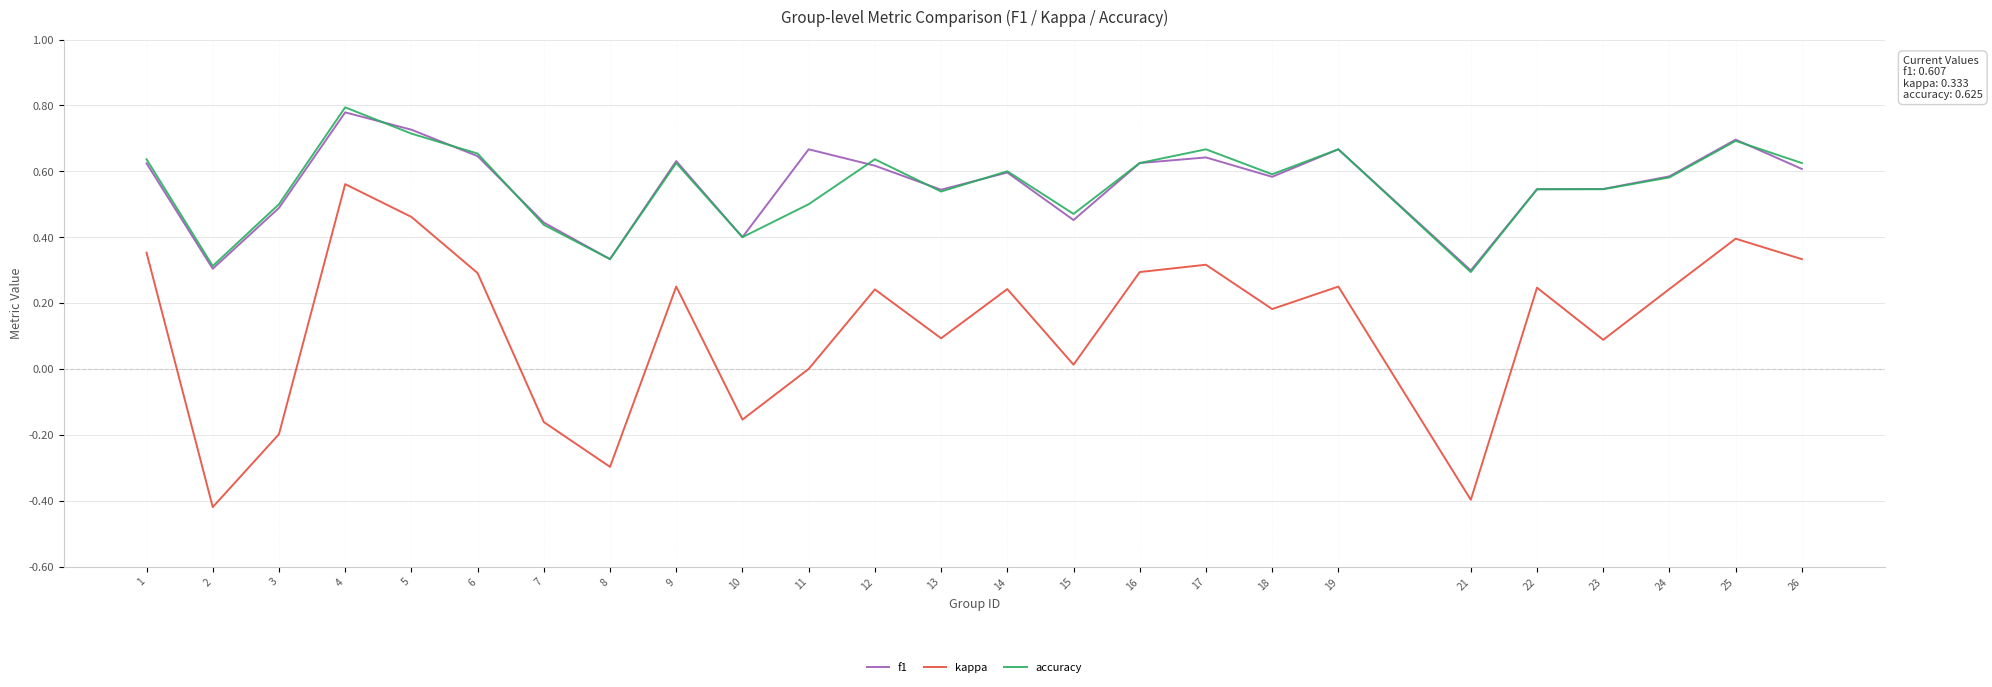

Which series has the widest spread of values?

kappa